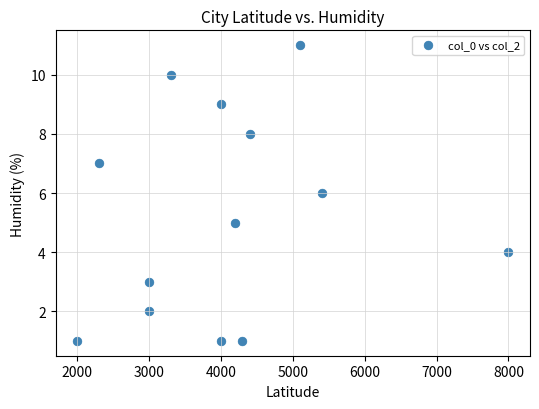

What is the range of Y values (max minus min)?

10